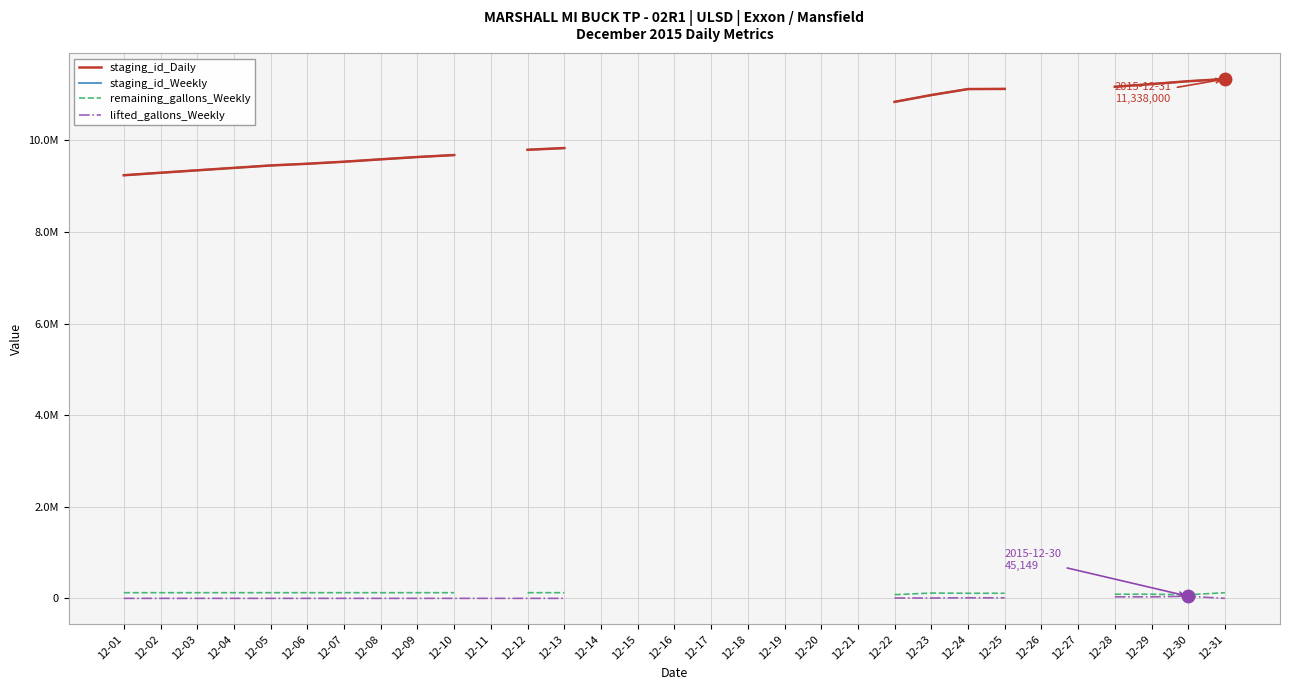

Which series changed the most between 12-04 and 12-10?

staging_id_Daily